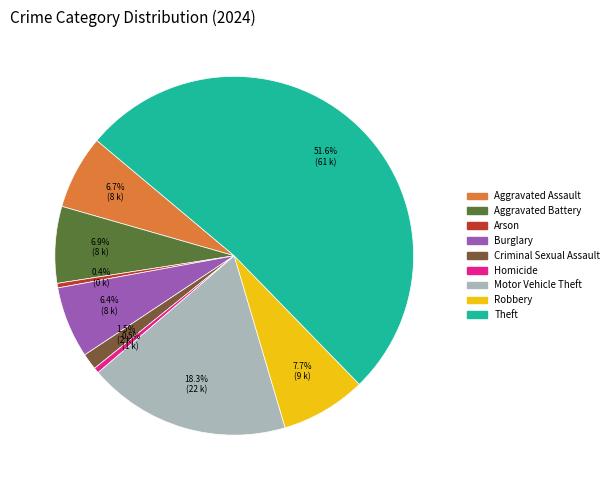

Which category has the biggest portion of the pie?

Theft